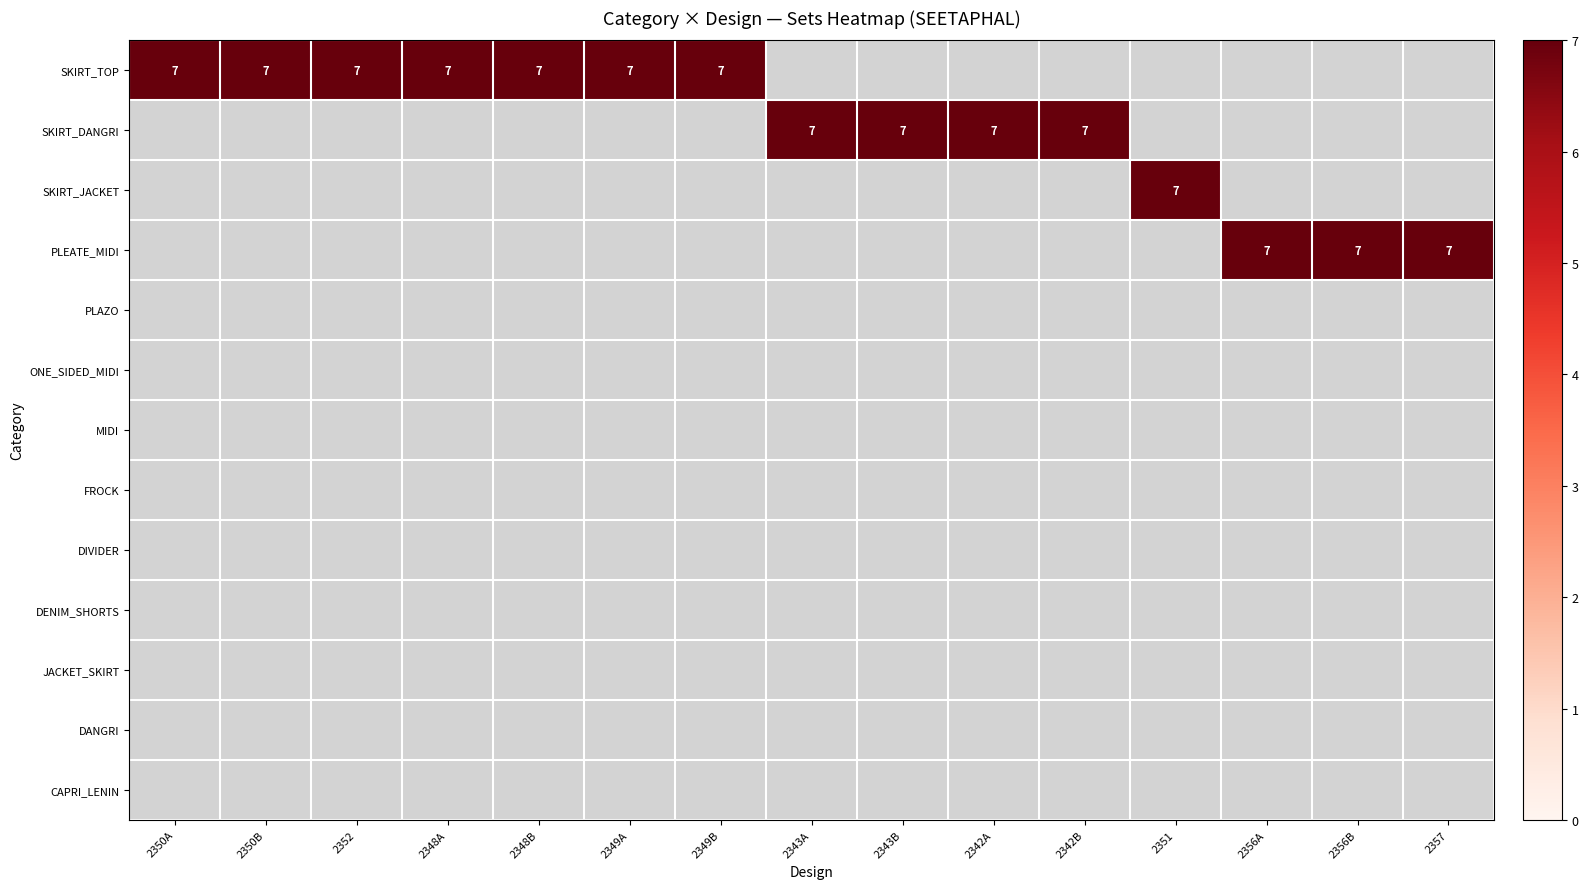

Which series changed the most between 2352 and 2349B?

SKIRT_TOP